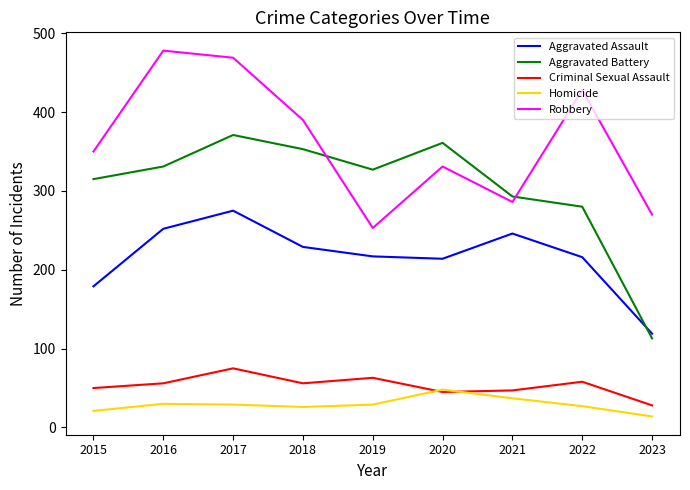

What value does the Aggravated Assault series have at 2023?

119